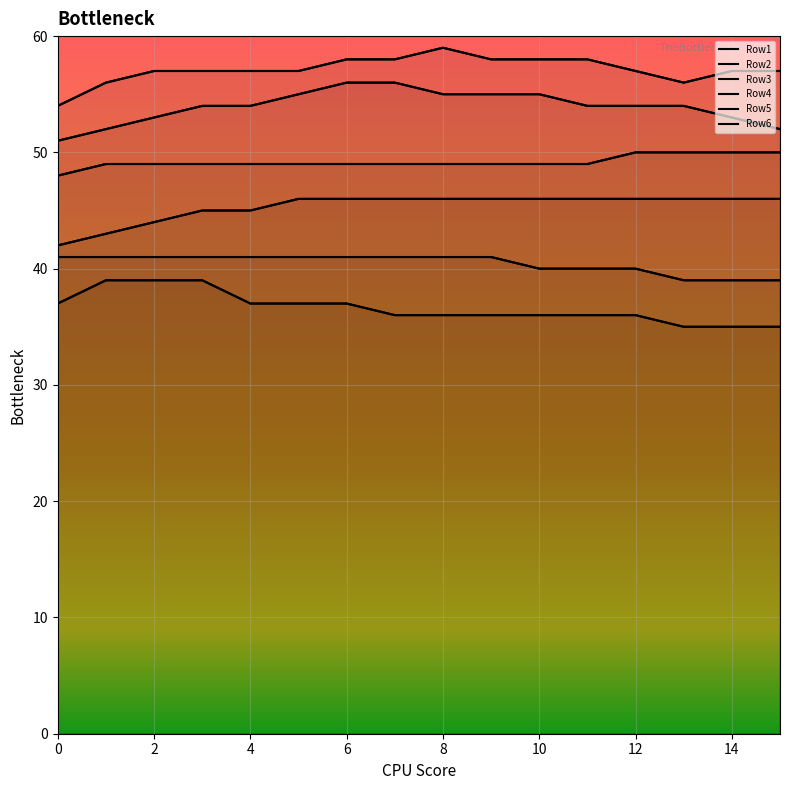

Count the number of data series in this chart.

6